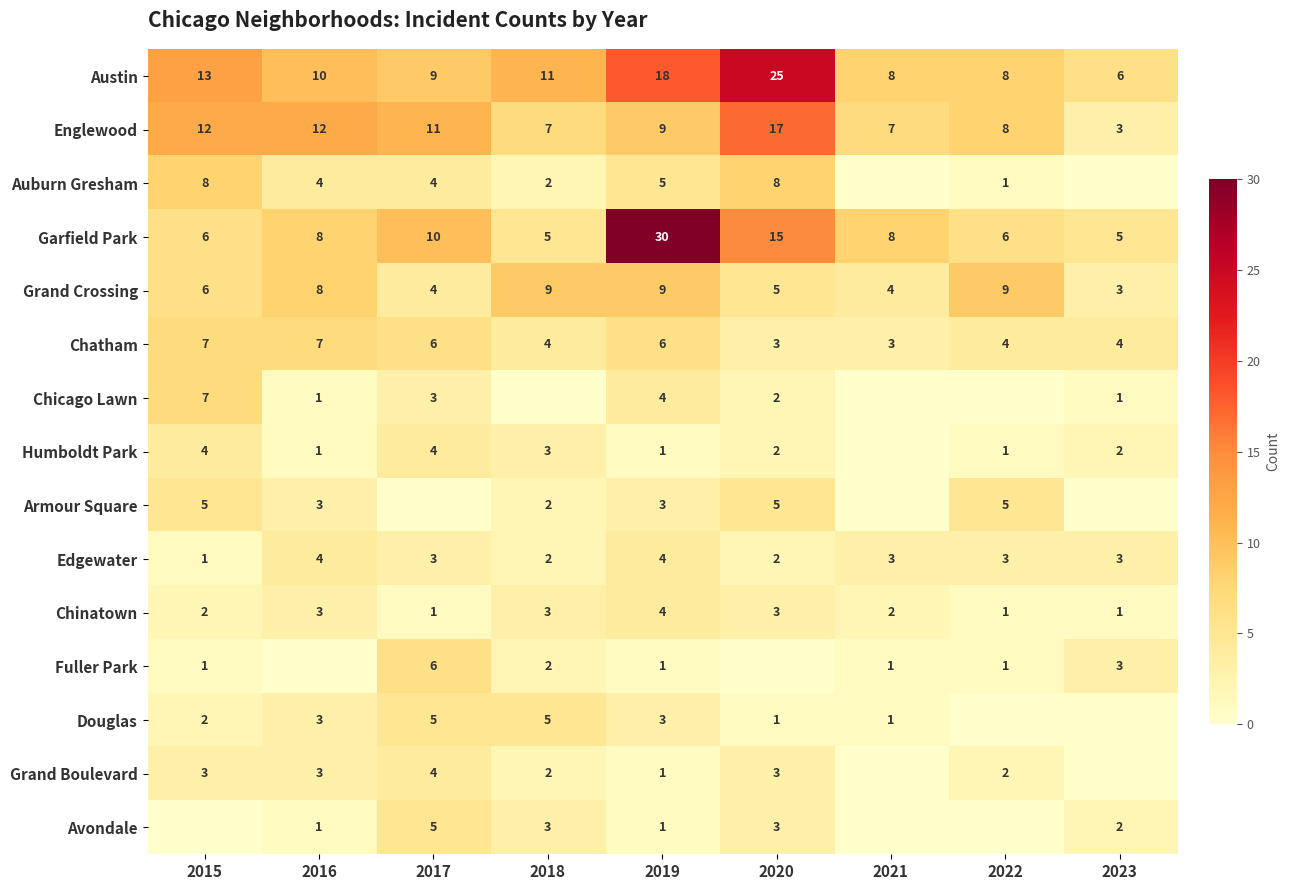

What is the difference between the maximum and minimum values in the Chinatown series?

3